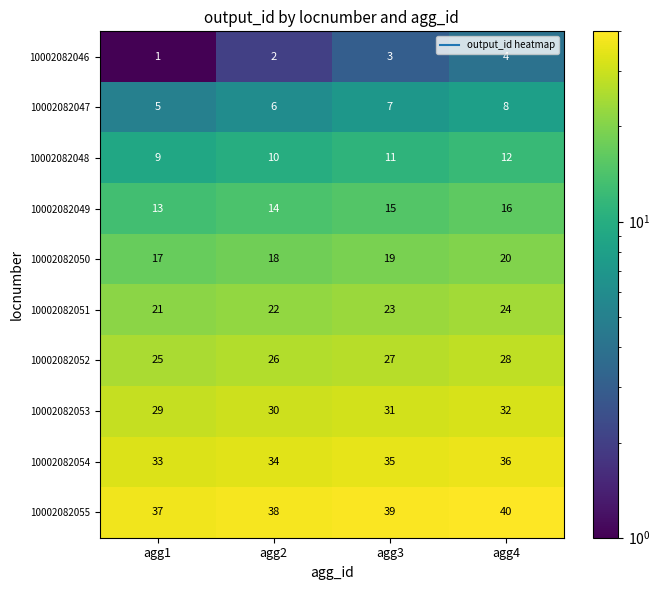

What is the maximum value for 10002082049?

16